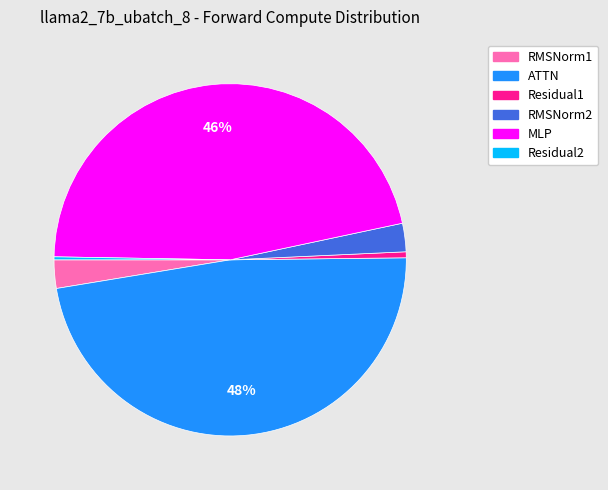

To the nearest percent, what percentage of the pie is ATTN?

48%